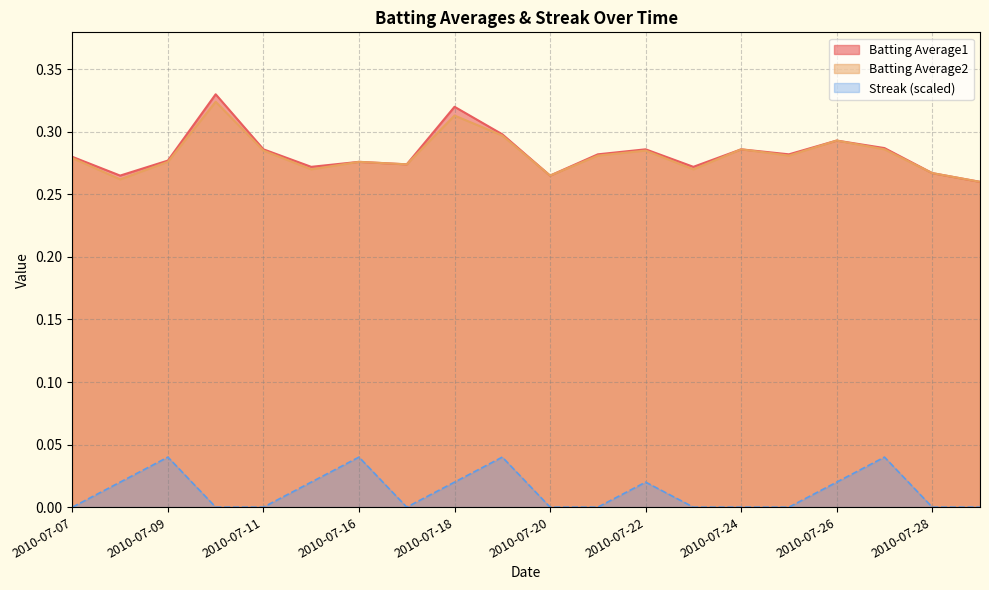

True or false: Batting Average2 and Streak intersect in this chart.

False